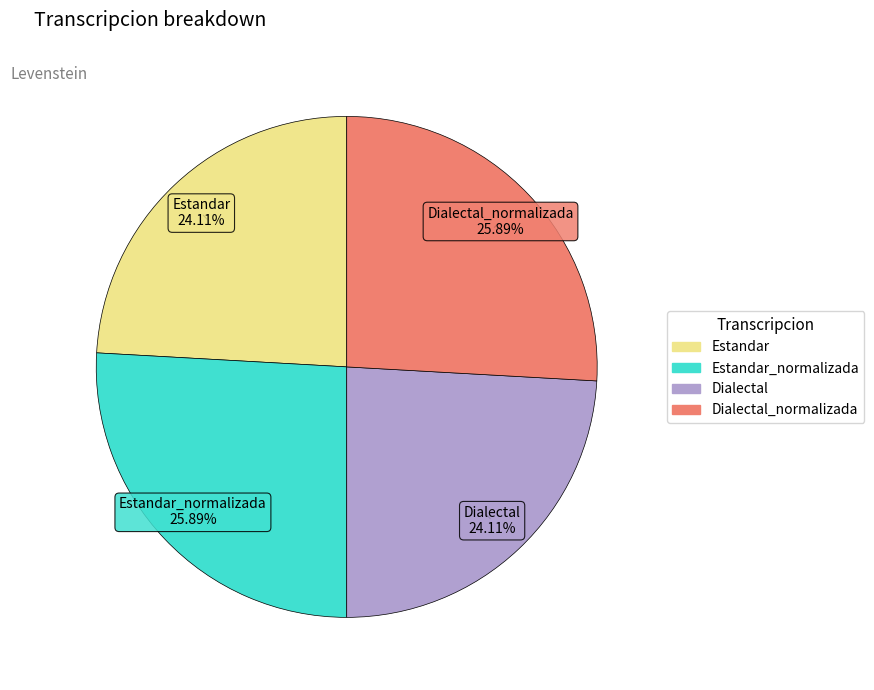

Does any single category account for the majority?

No